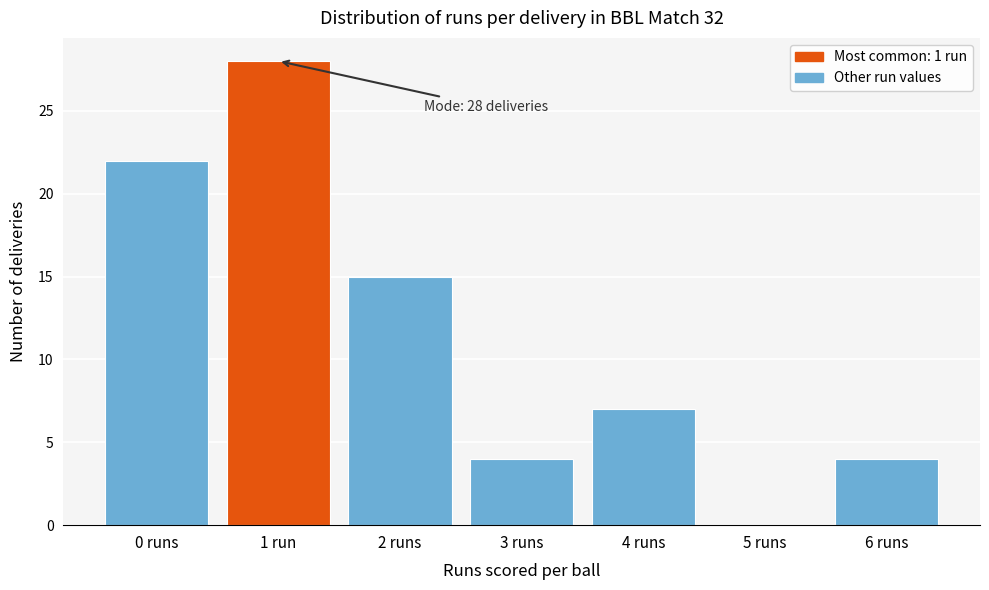

Reading left to right, list all the values displayed in this chart.

0 runs=22	1 run=28	2 runs=15	3 runs=4	4 runs=7	5 runs=0	6 runs=4